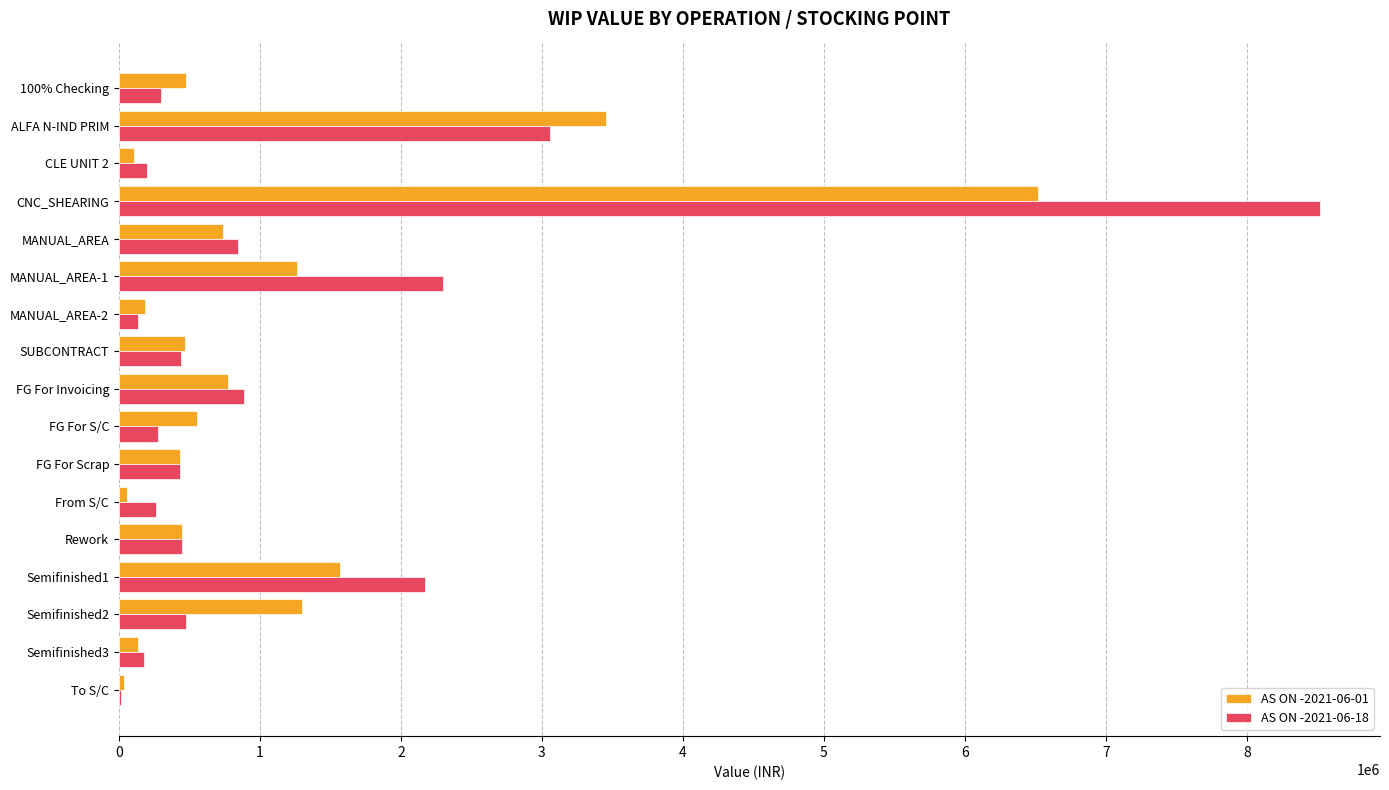

Is it true that AS ON -2021-06-01 equals 739527.6 at MANUAL_AREA?

True